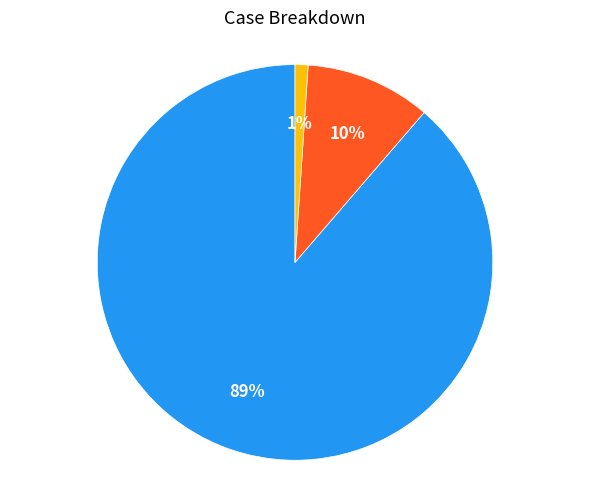

To the nearest percent, what is the difference between the largest and smallest slice percentages?

88%